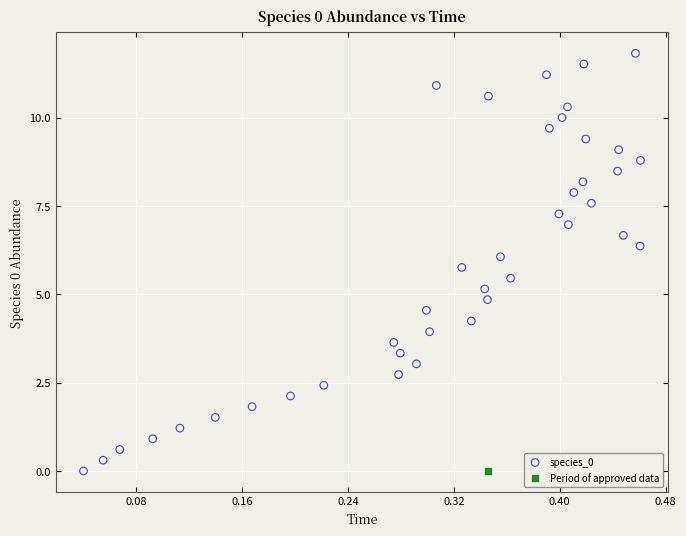

What are all the series names shown in the legend?

species_0, Period of approved data